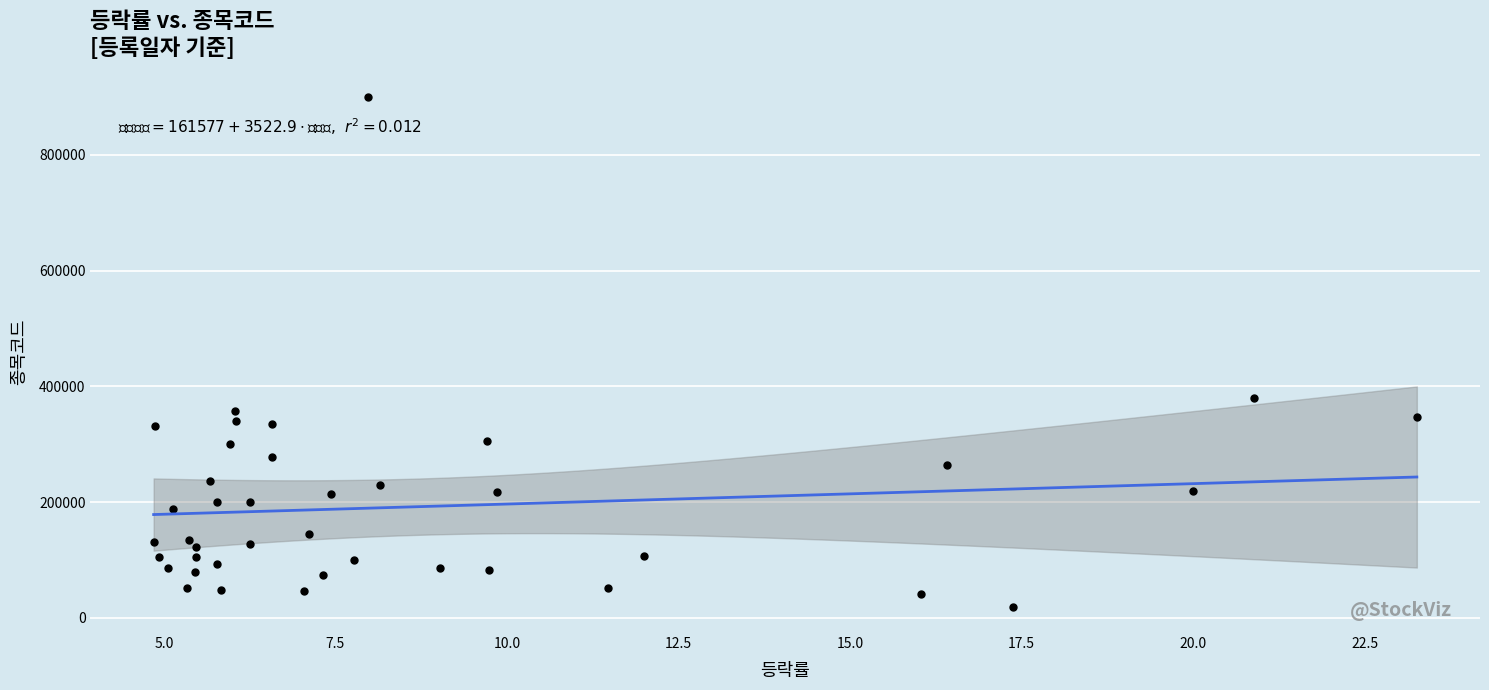

What Y value in the scatter plot is closest to 460040?

380540